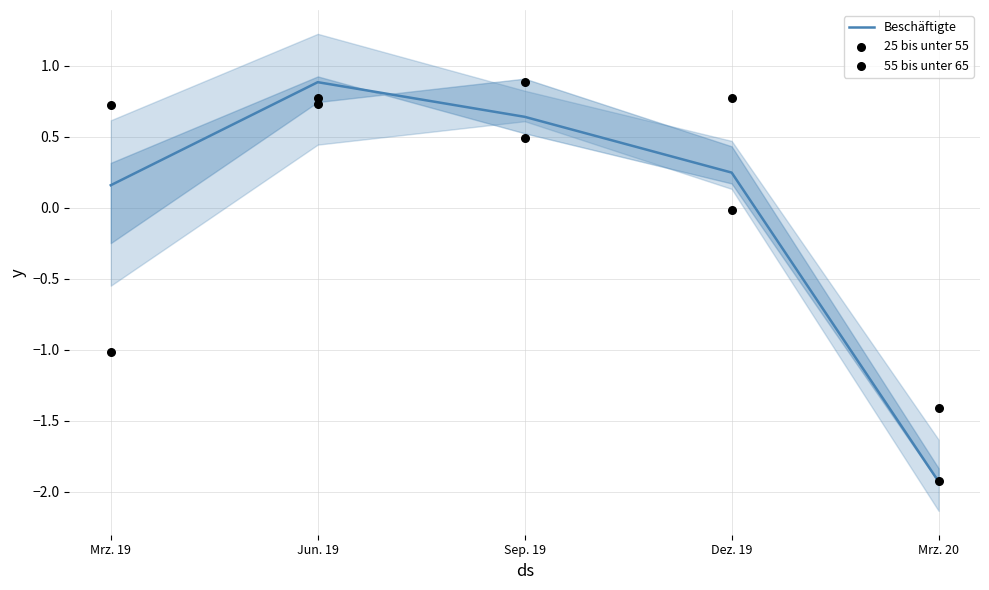

Which series has the widest spread of Y values?

Beschäftigte